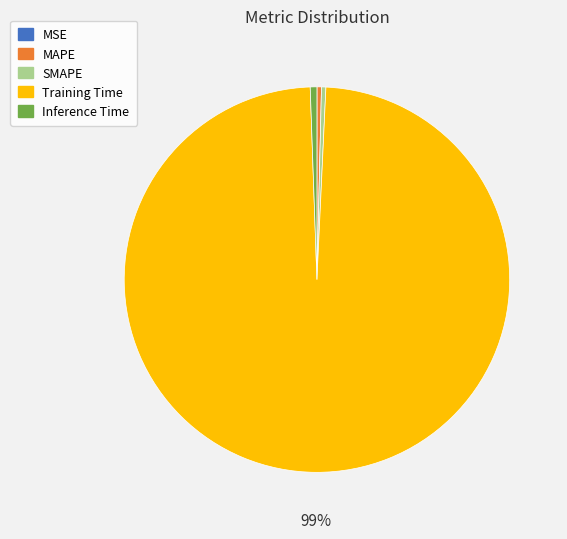

Is it true that SMAPE is 0% of the pie?

True